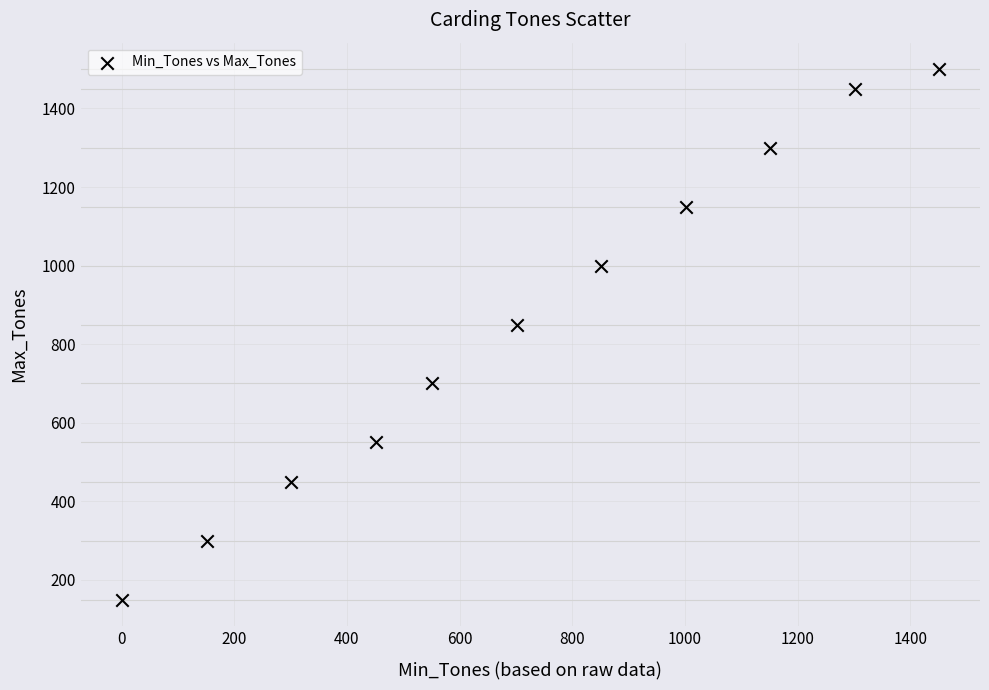

What Y value in the scatter plot is closest to 825?

850